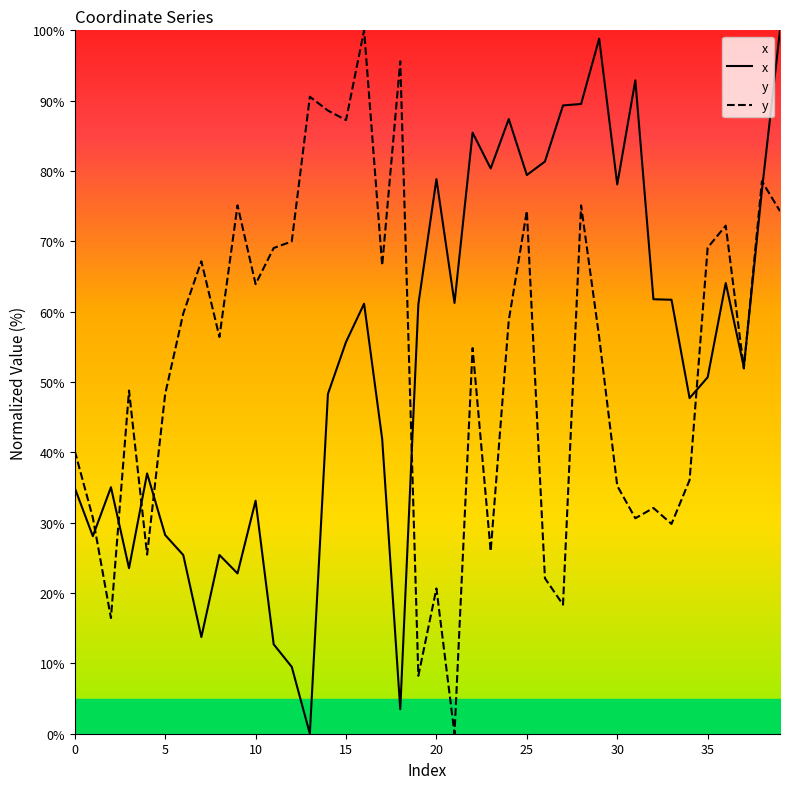

Which series changed the most between 21 and 36?

y